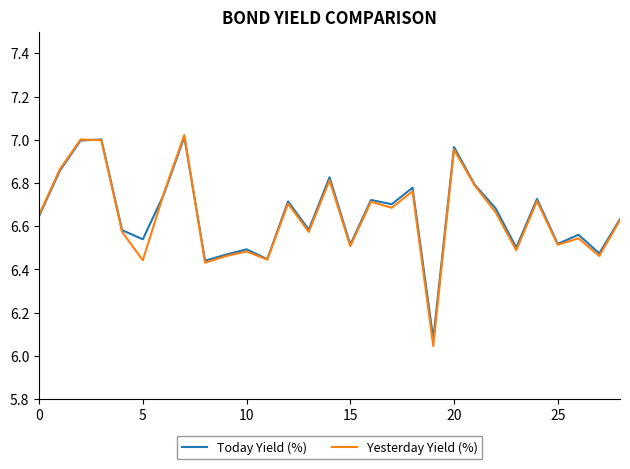

At how many categories does at least one series exceed 6?

29